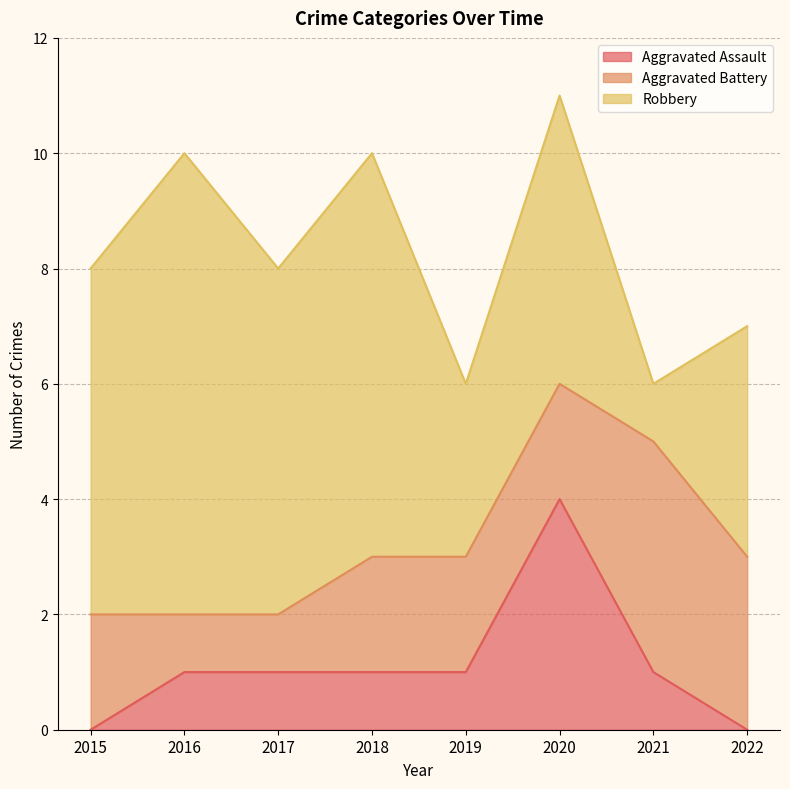

What is the sum of all Aggravated Assault values?

9